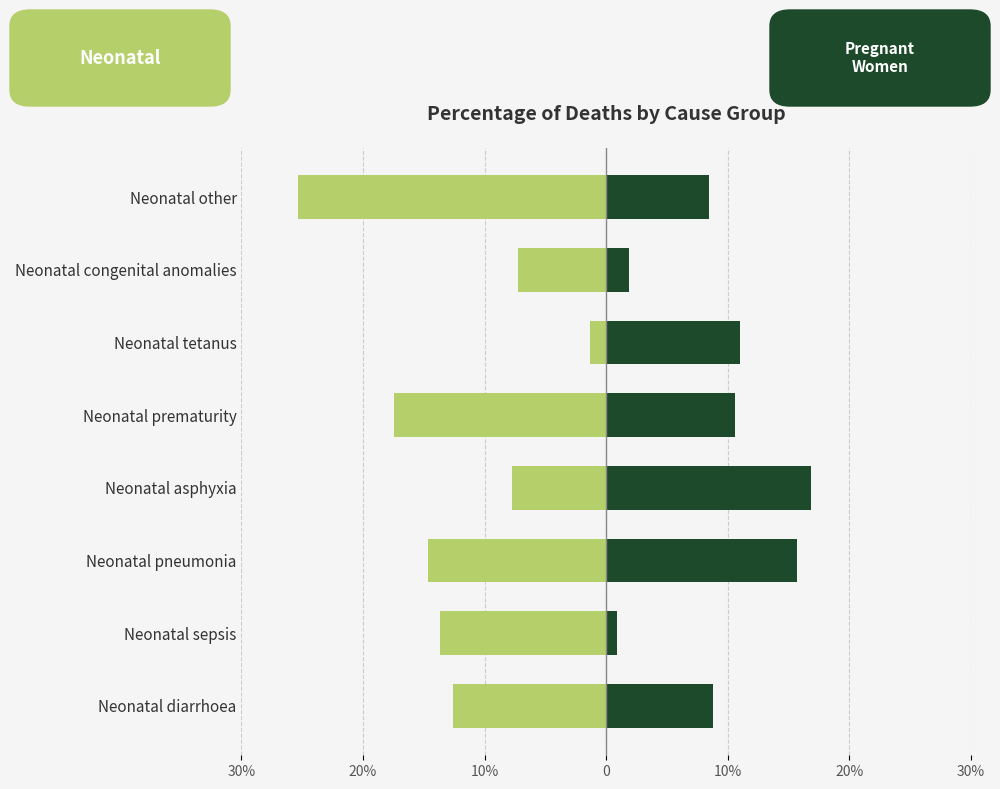

Reading left to right, what are all the values shown in this chart?

Neonatal: -0.1	-0.1	-0.1	-0.1	-0.2	-0.0	-0.1	-0.3
Pregnant Women: 0.1	0.0	0.2	0.2	0.1	0.1	0.0	0.1